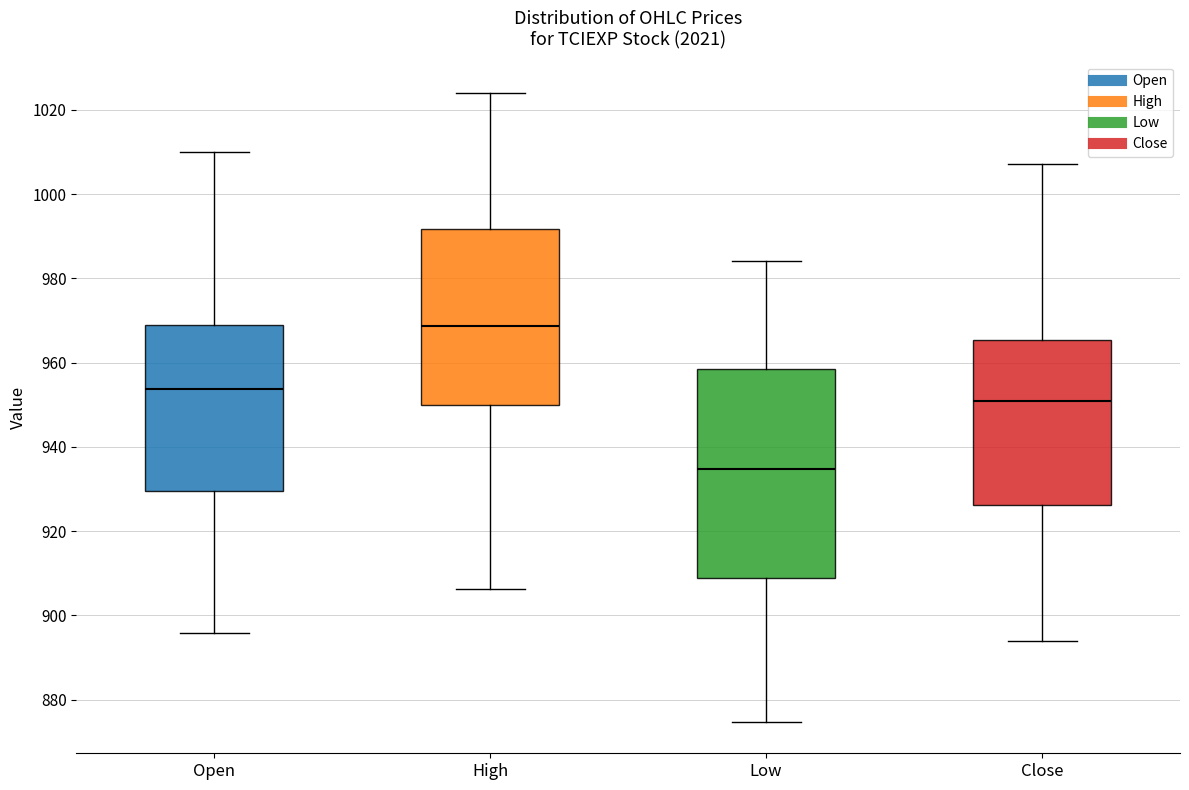

Which box has the highest median line?

High